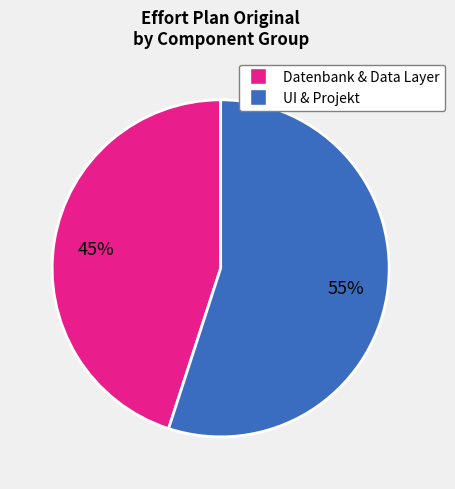

To the nearest percent, what is the average slice percentage?

50%